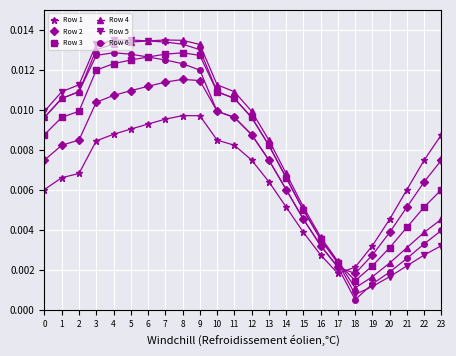

What is the total value across all series at 11?

0.1